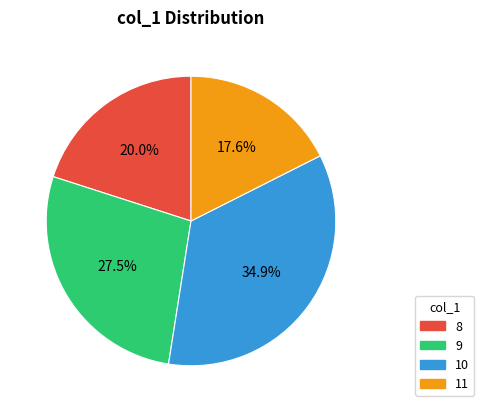

Rank the categories by value from highest to lowest.

10, 9, 8, 11